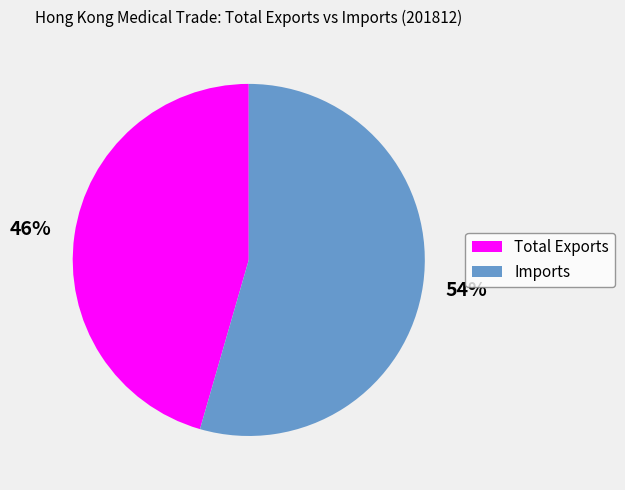

The Total Exports slice represents 40% of the pie. True or false?

False